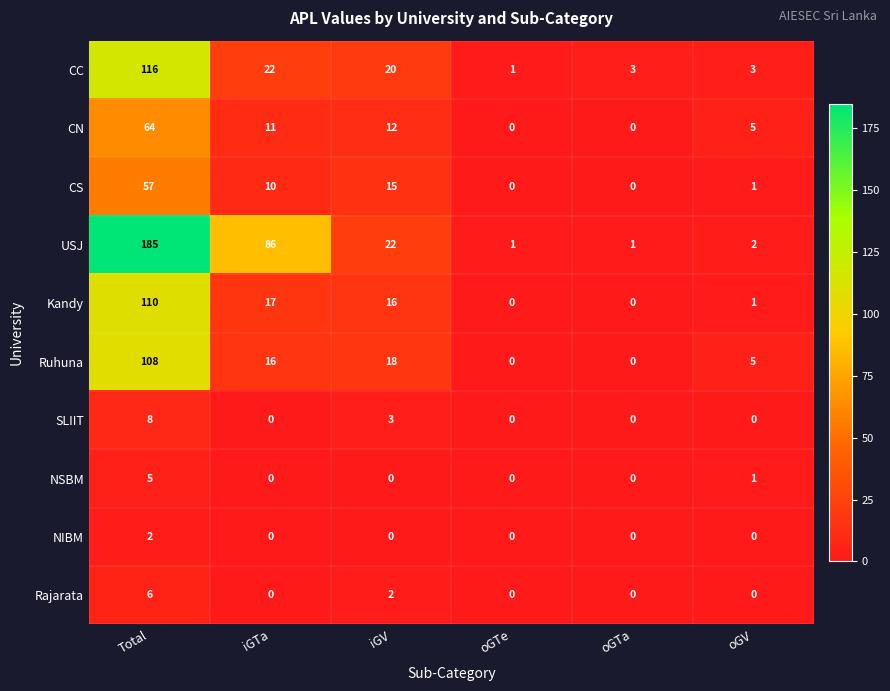

What is the greatest value displayed?

185